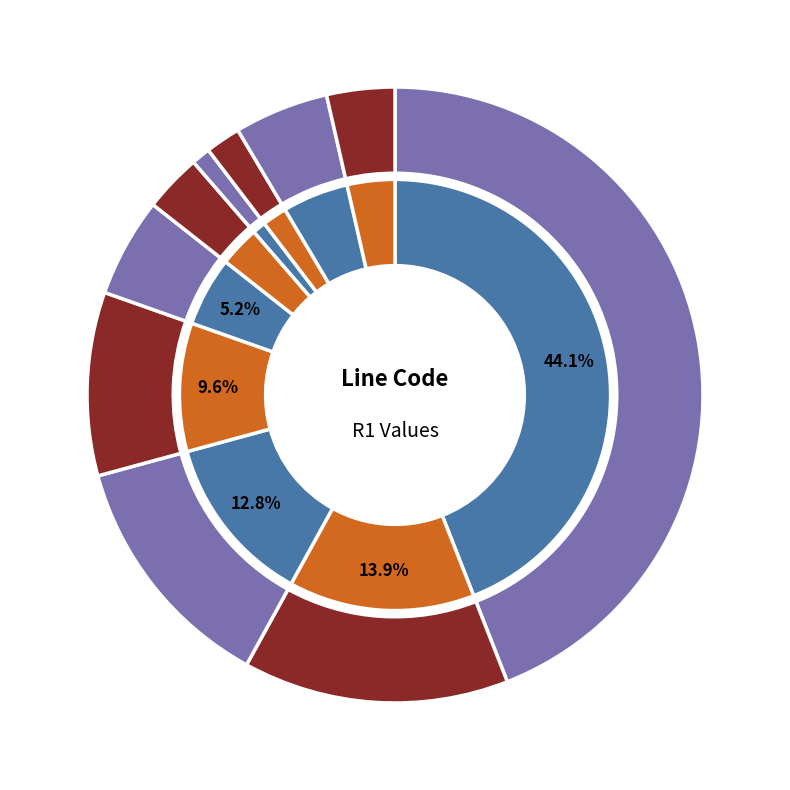

What portion of the pie excludes 35_SAC_XSC?

90.4%